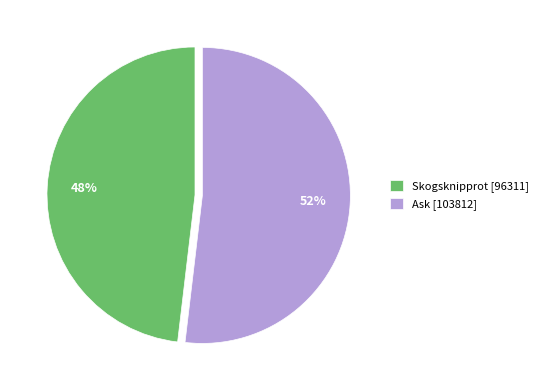

Combined, do Skogsknipprot [96311] and Ask [103812] account for over 50%?

Yes